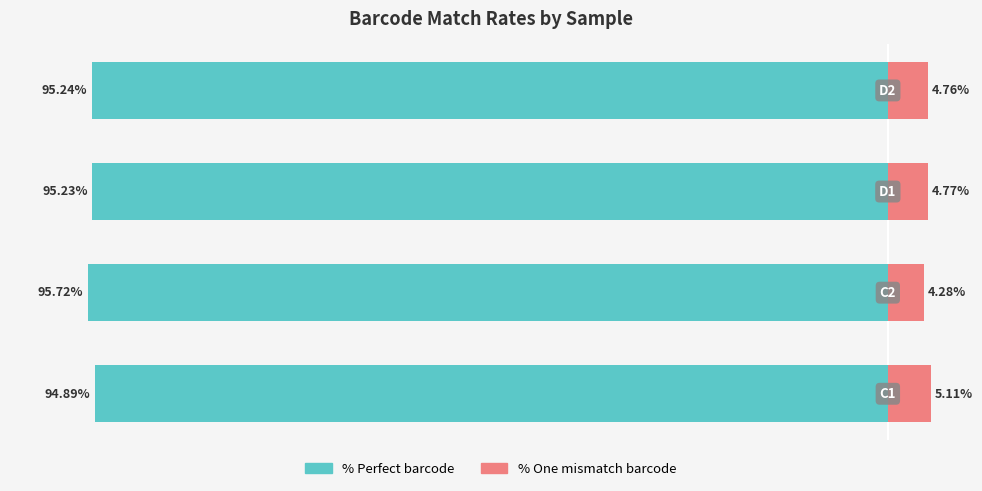

Between 1 and 2, which is larger?

2